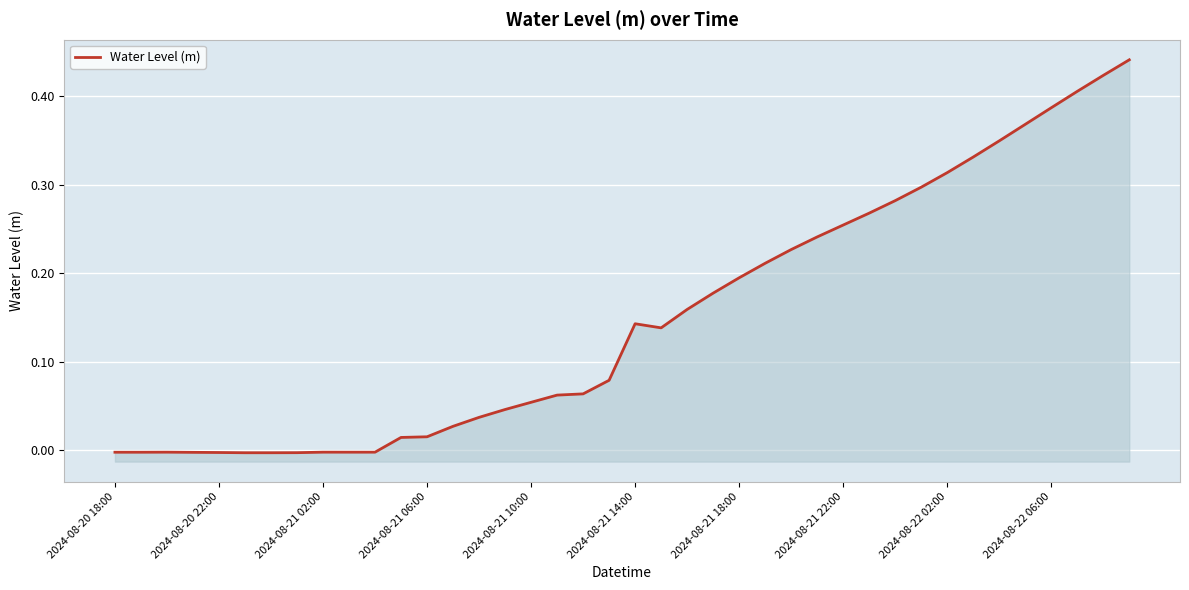

Which has a higher value, 14 or 16?

16